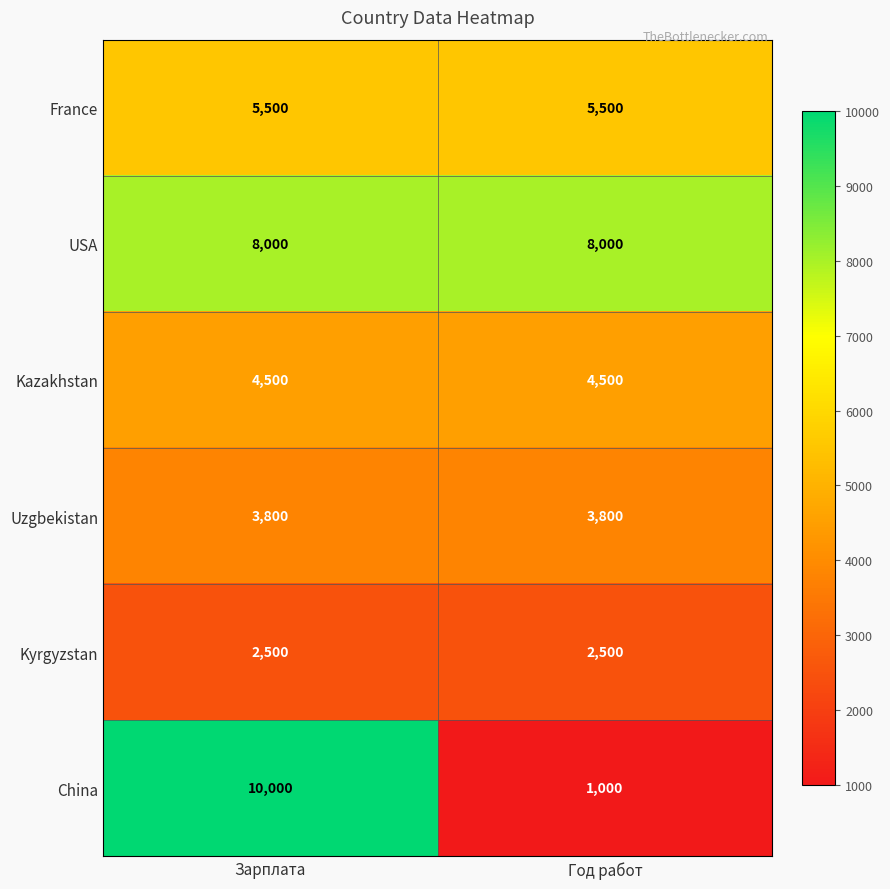

The value of Uzgbekistan at Зарплата is 3800. True or false?

True